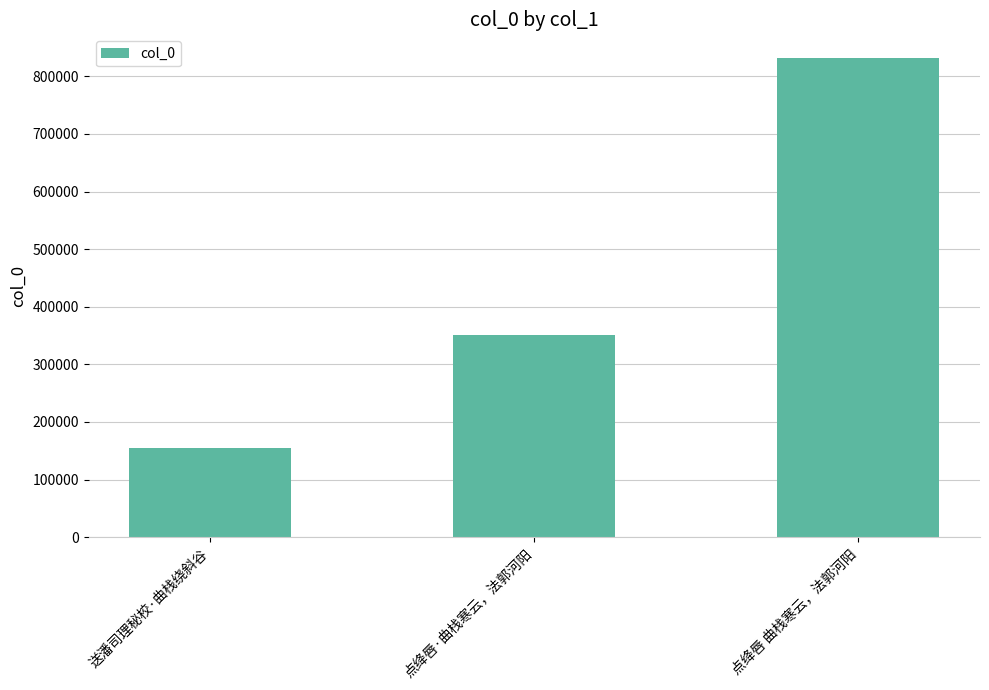

Reading left to right, what are all the values shown in this chart?

155070	350519	831339